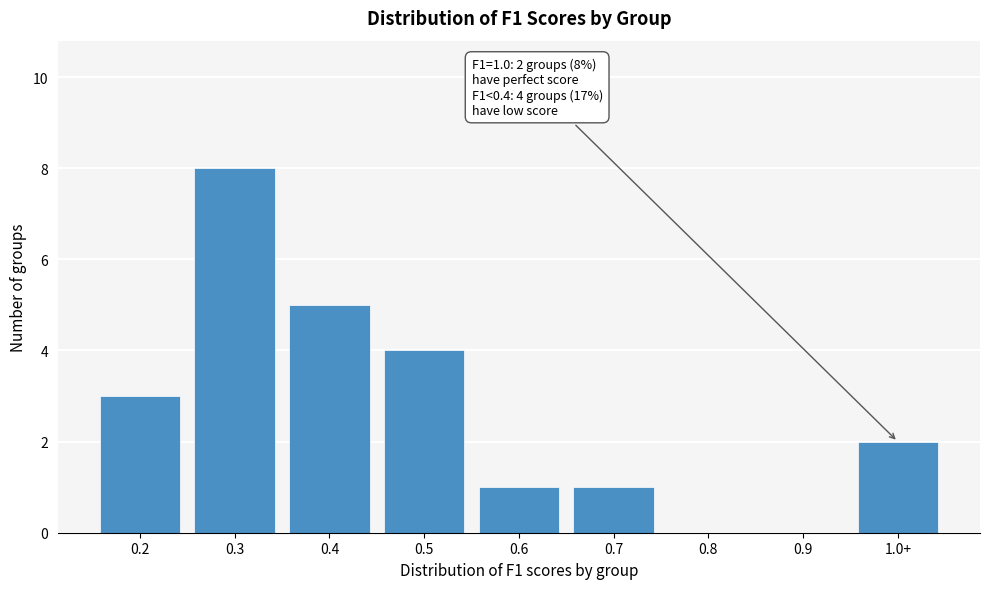

Reading left to right, what are all the values shown in this chart?

0.2=3	0.3=8	0.4=5	0.5=4	0.6=1	0.7=1	0.8=0	0.9=0	1.0+=2